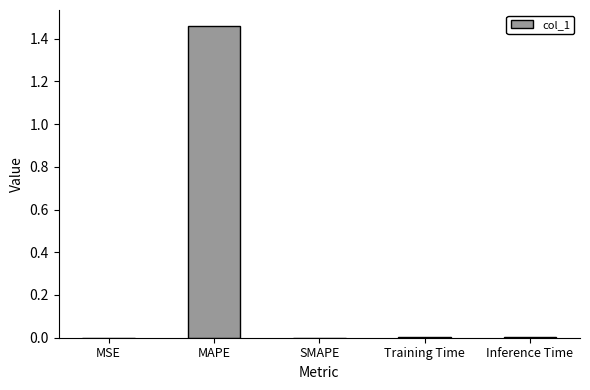

True or false: the data shows 0.9 at SMAPE.

False